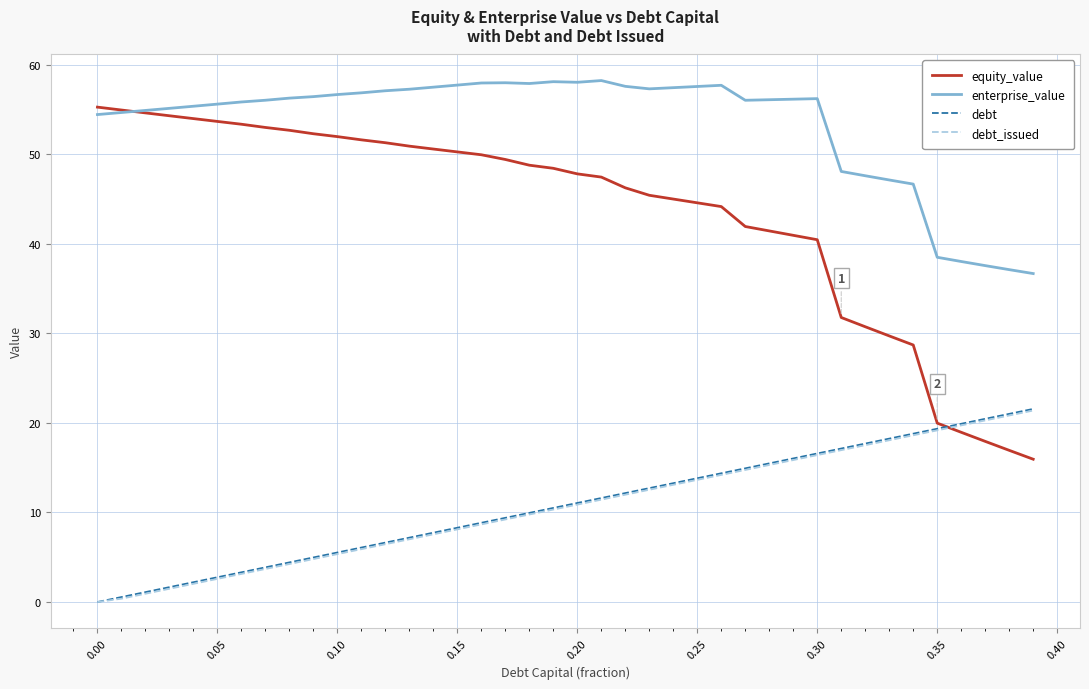

True or false: debt and enterprise_value cross at least once.

False